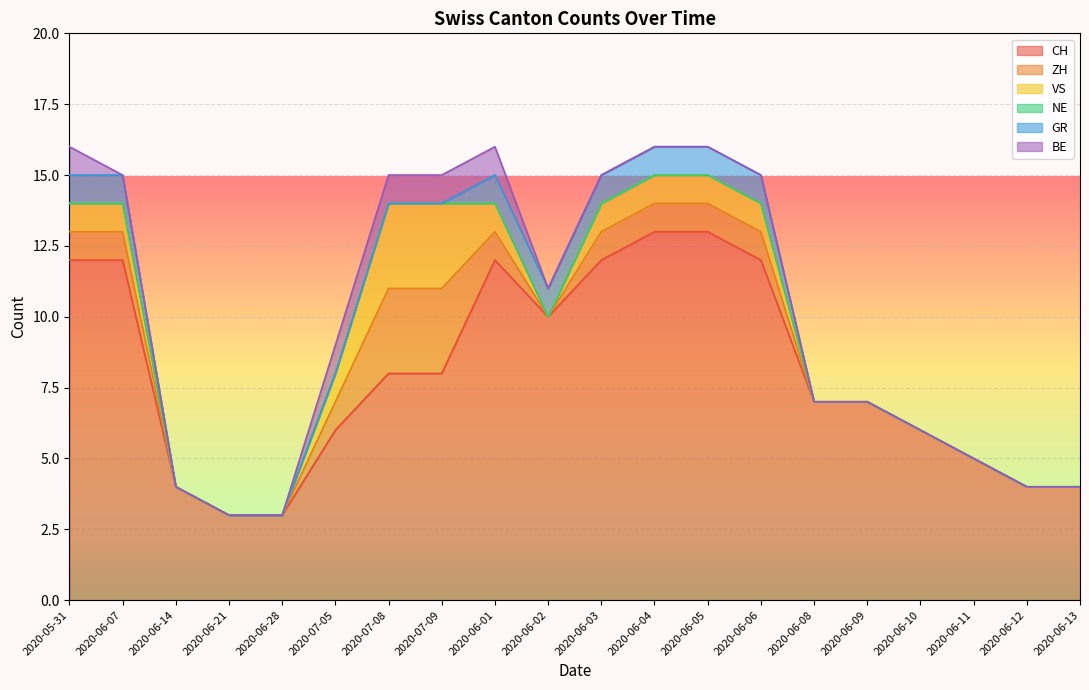

Is it true that NE equals 0 at 2020-06-03?

True